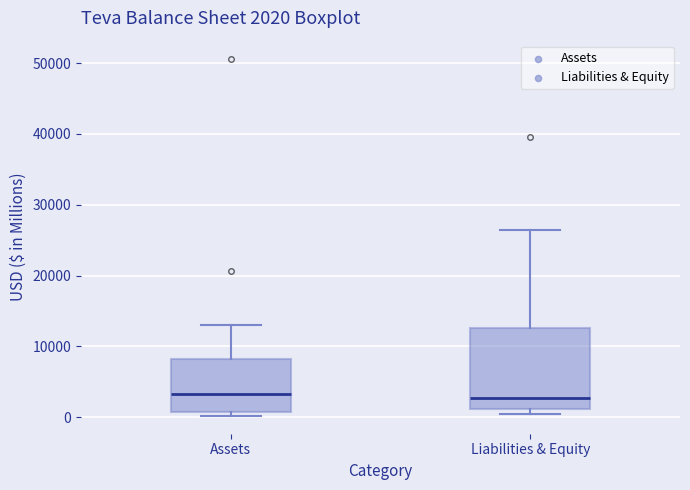

Which box is the tallest, from its lower edge to its upper edge?

Liabilities & Equity